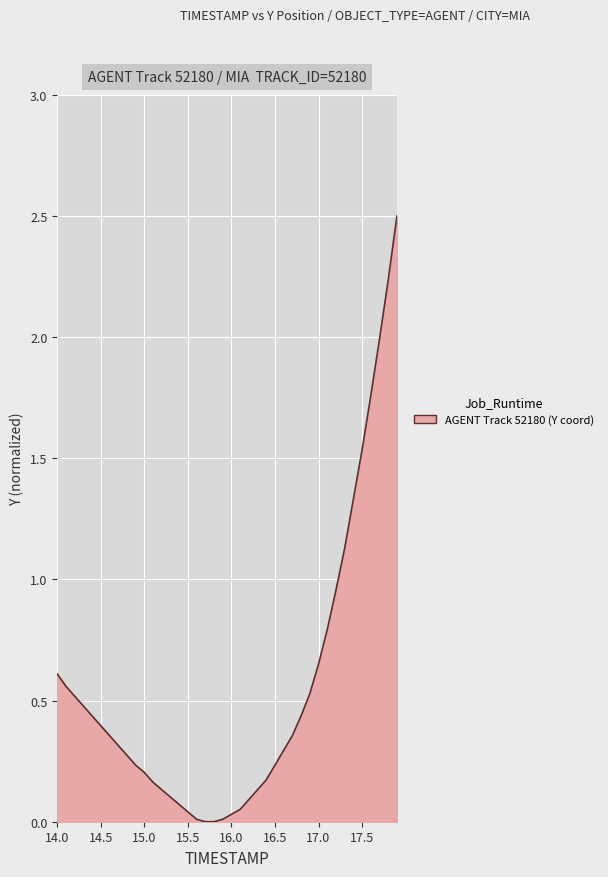

What is the greatest value displayed?

2.5